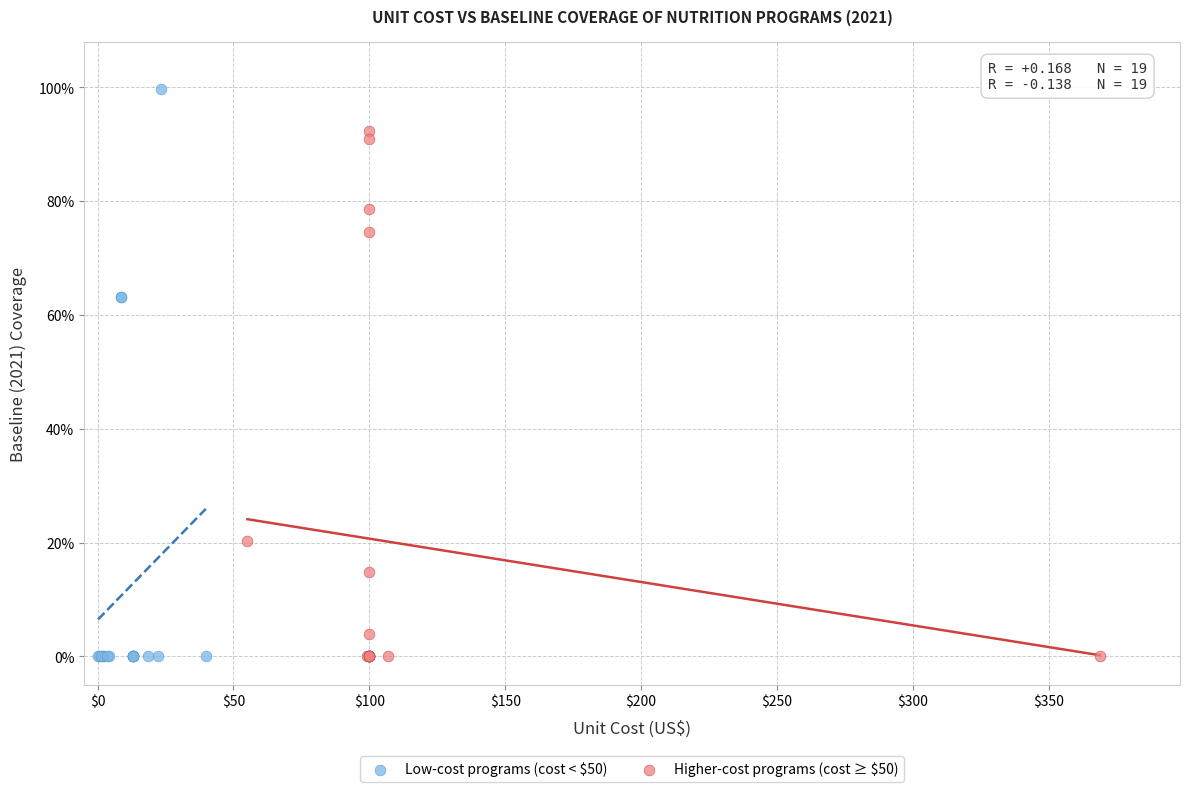

Which series has the largest Y range (max minus min)?

Low-cost programs (cost < $50)